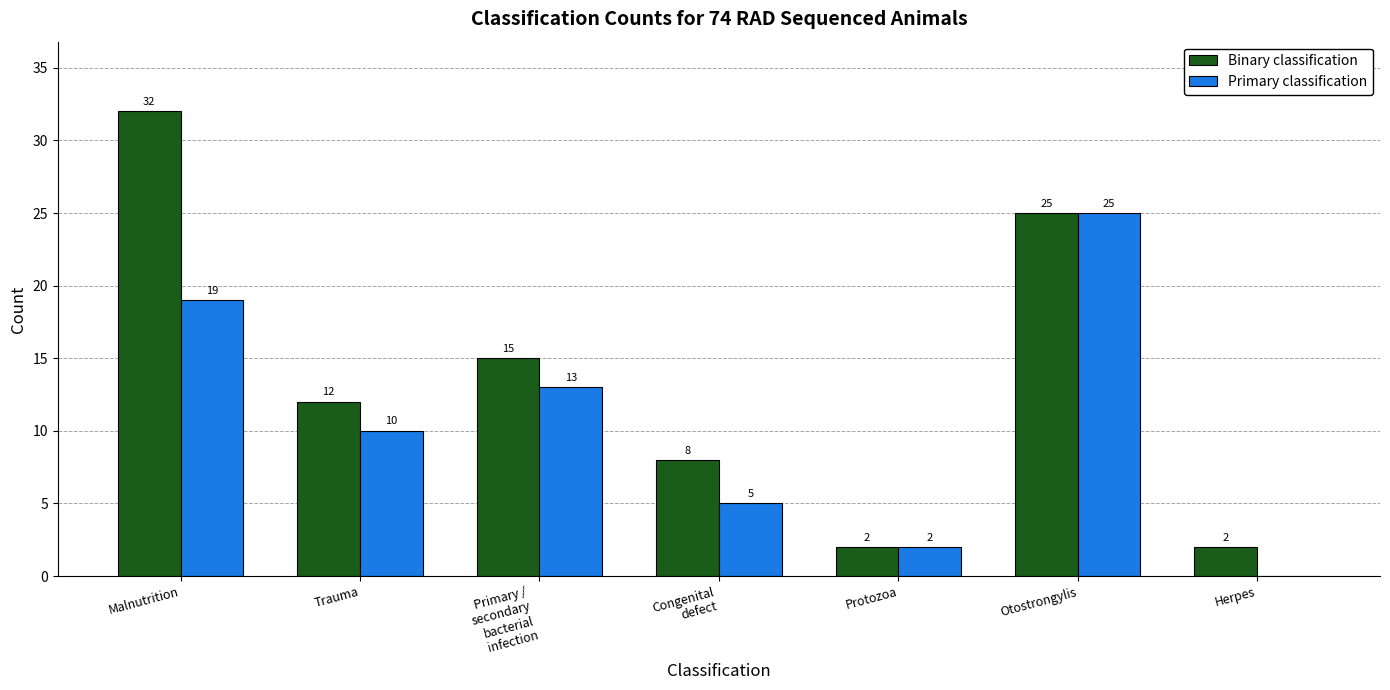

What is the spread (max minus min) of values at Congenital
defect?

3